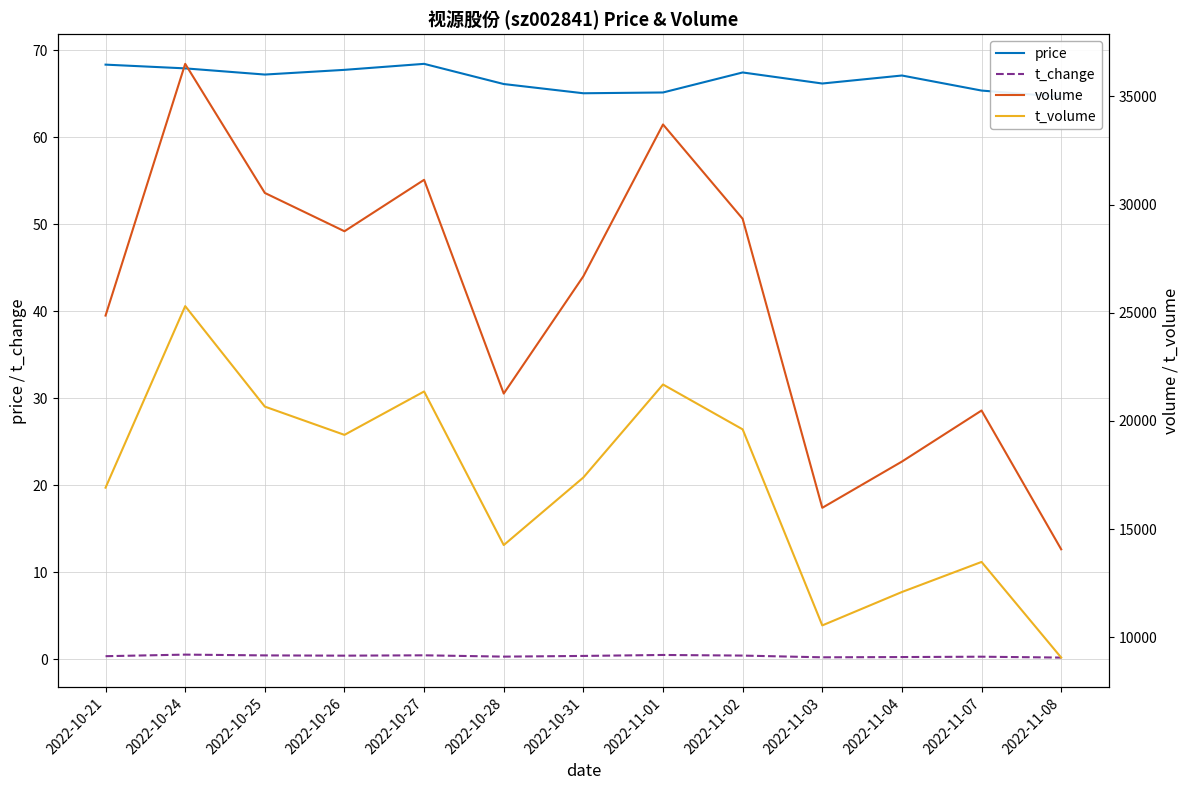

In price, how many points are lower than both neighbors (excluding endpoints)?

3